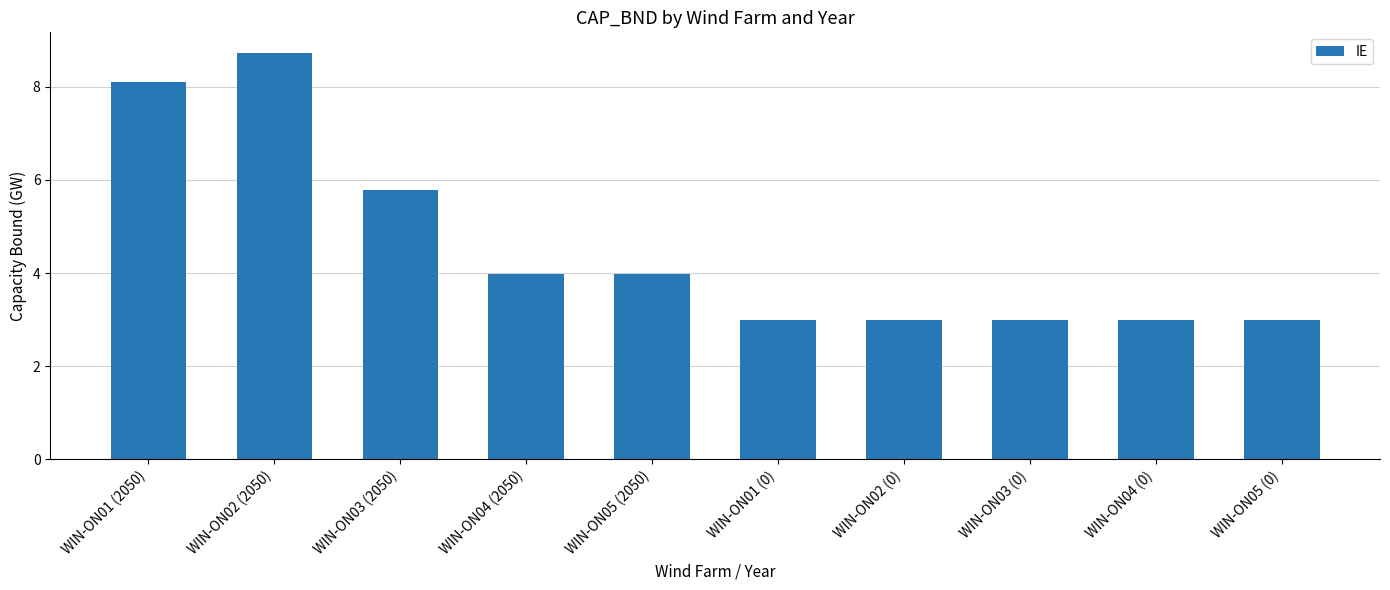

What is the sum of the values at WIN-ON03 (0) and WIN-ON04 (2050)?

7.0